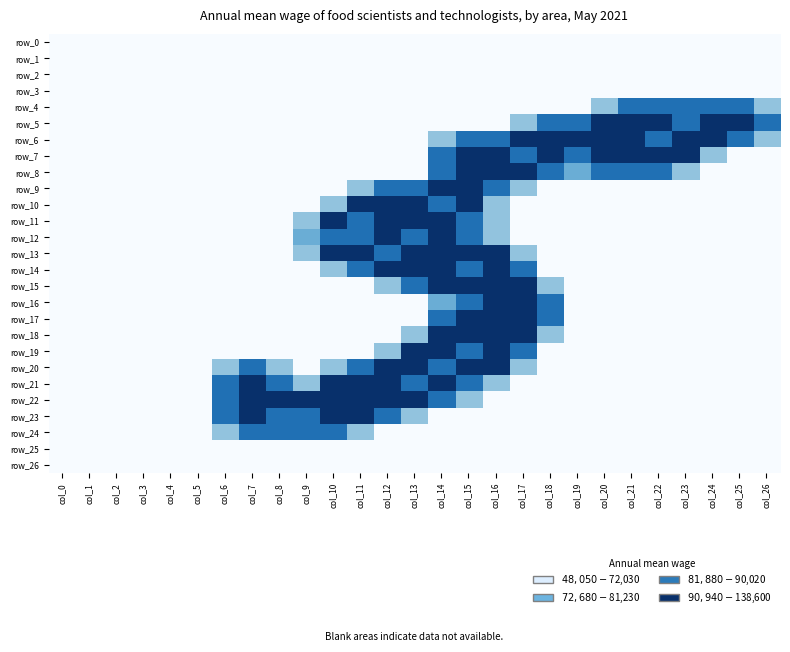

The row_6 series shows -1.2 at col_9. True or false?

False